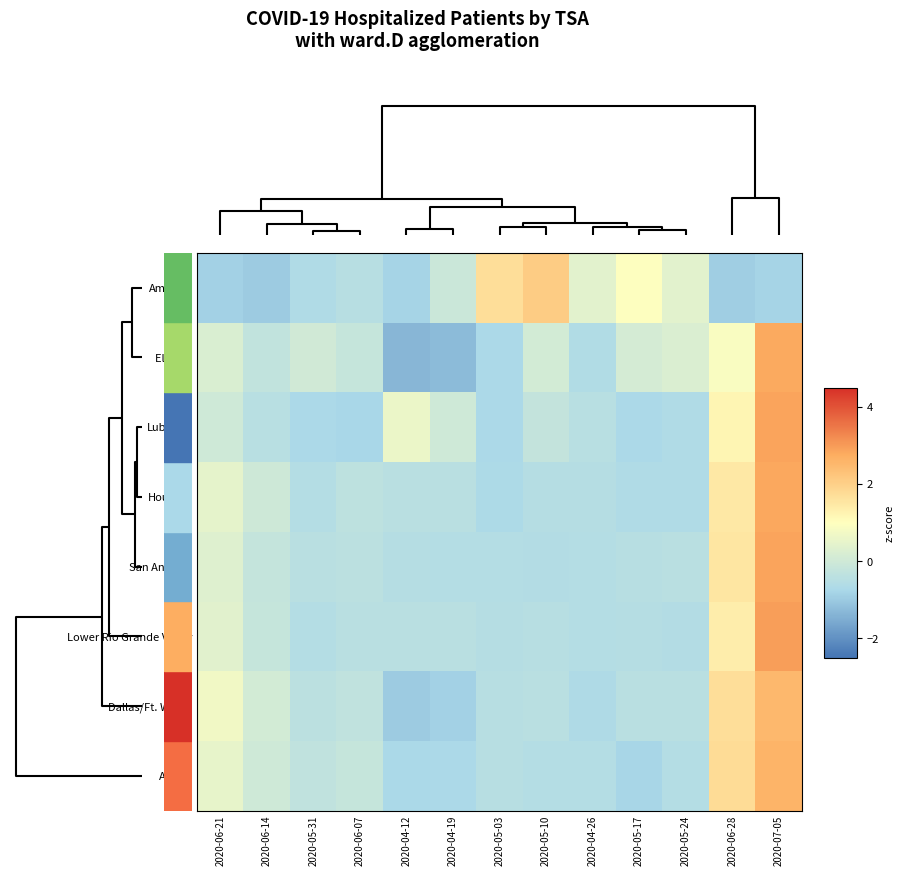

Reading left to right, transcribe all the data shown in this chart.

Amarillo: 2020-06-21=-0.9	2020-06-14=-1.0	2020-05-31=-0.6	2020-06-07=-0.5	2020-04-12=-0.8	2020-04-19=-0.1	2020-05-03=1.7	2020-05-10=2.1	2020-04-26=0.4	2020-05-17=1.0	2020-05-24=0.4	2020-06-28=-0.9	2020-07-05=-0.8
El Paso: 2020-06-21=0.2	2020-06-14=-0.3	2020-05-31=0.0	2020-06-07=-0.2	2020-04-12=-1.3	2020-04-19=-1.3	2020-05-03=-0.7	2020-05-10=0.1	2020-04-26=-0.6	2020-05-17=0.1	2020-05-24=0.3	2020-06-28=0.9	2020-07-05=2.8
Lubbock: 2020-06-21=-0.0	2020-06-14=-0.5	2020-05-31=-0.7	2020-06-07=-0.8	2020-04-12=0.6	2020-04-19=-0.0	2020-05-03=-0.7	2020-05-10=-0.2	2020-04-26=-0.5	2020-05-17=-0.7	2020-05-24=-0.6	2020-06-28=1.2	2020-07-05=2.9
Houston: 2020-06-21=0.5	2020-06-14=-0.0	2020-05-31=-0.5	2020-06-07=-0.3	2020-04-12=-0.4	2020-04-19=-0.4	2020-05-03=-0.7	2020-05-10=-0.5	2020-04-26=-0.5	2020-05-17=-0.6	2020-05-24=-0.6	2020-06-28=1.5	2020-07-05=2.8
San Antonio: 2020-06-21=0.3	2020-06-14=-0.2	2020-05-31=-0.4	2020-06-07=-0.4	2020-04-12=-0.5	2020-04-19=-0.6	2020-05-03=-0.5	2020-05-10=-0.6	2020-04-26=-0.6	2020-05-17=-0.5	2020-05-24=-0.4	2020-06-28=1.5	2020-07-05=2.9
Lower Rio Grande Valley: 2020-06-21=0.4	2020-06-14=-0.2	2020-05-31=-0.5	2020-06-07=-0.4	2020-04-12=-0.4	2020-04-19=-0.4	2020-05-03=-0.5	2020-05-10=-0.5	2020-04-26=-0.6	2020-05-17=-0.5	2020-05-24=-0.6	2020-06-28=1.4	2020-07-05=2.9
Dallas/Ft. Worth: 2020-06-21=0.7	2020-06-14=0.1	2020-05-31=-0.4	2020-06-07=-0.3	2020-04-12=-1.0	2020-04-19=-0.9	2020-05-03=-0.5	2020-05-10=-0.4	2020-04-26=-0.7	2020-05-17=-0.4	2020-05-24=-0.4	2020-06-28=1.7	2020-07-05=2.5
Austin: 2020-06-21=0.5	2020-06-14=0.0	2020-05-31=-0.3	2020-06-07=-0.2	2020-04-12=-0.7	2020-04-19=-0.7	2020-05-03=-0.5	2020-05-10=-0.5	2020-04-26=-0.5	2020-05-17=-0.8	2020-05-24=-0.5	2020-06-28=1.8	2020-07-05=2.6